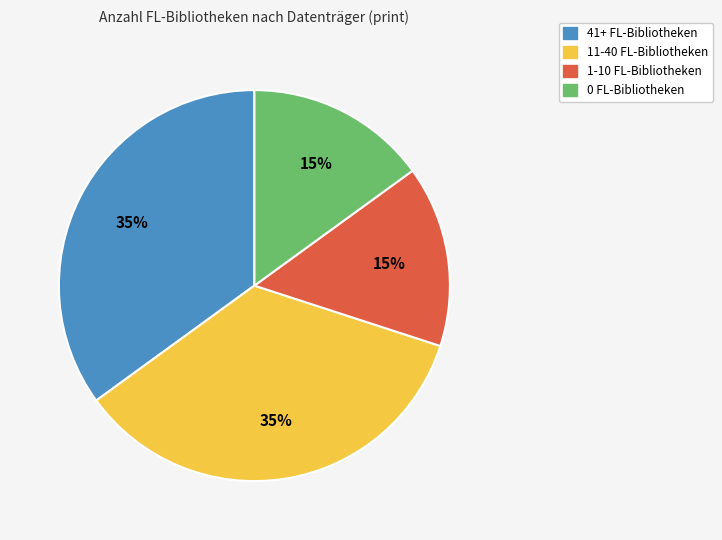

Is there a majority slice in this chart?

No